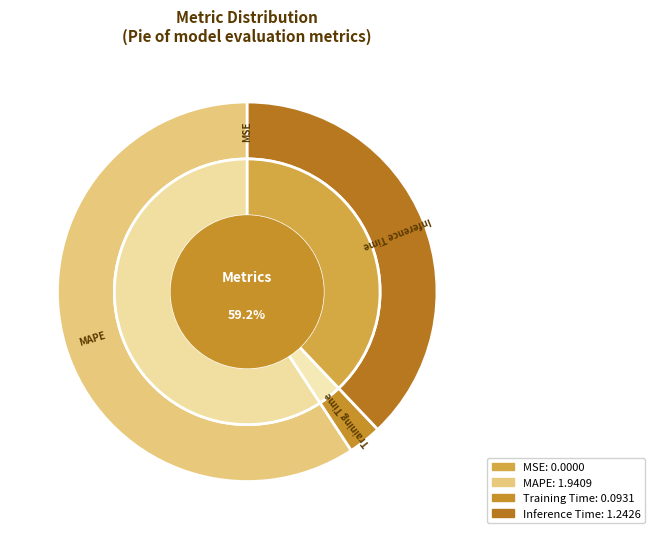

Do Inference Time and MAPE together represent more than half of the pie?

Yes